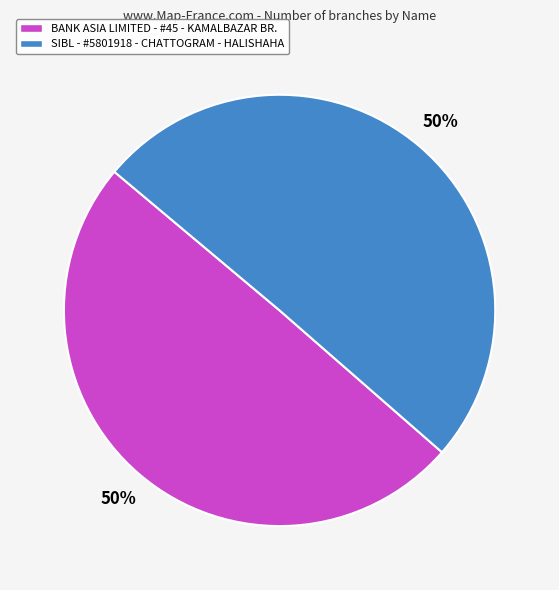

Combined, do BANK ASIA LIMITED - #45 - KAMALBAZAR BR. and SIBL - #5801918 - CHATTOGRAM - HALISHAHA account for over 50%?

Yes